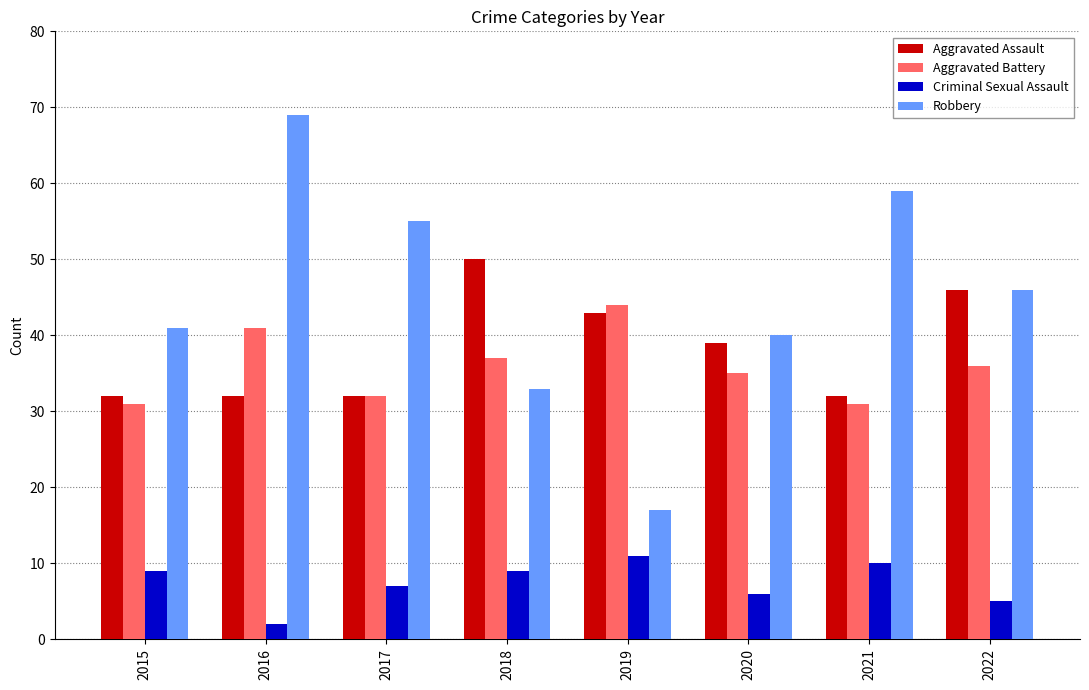

What is the average value of the Aggravated Assault series?

38